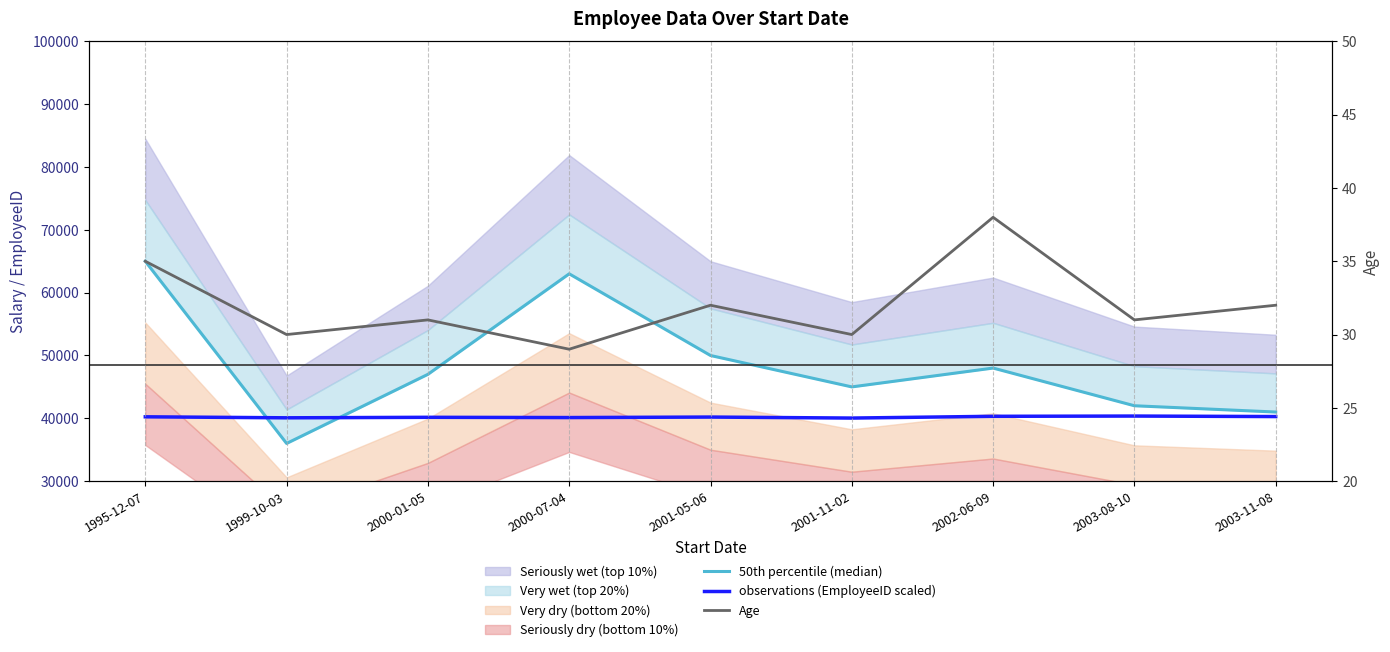

Rank the categories by observations (EmployeeID scaled) value from highest to lowest.

2003-08-10, 2002-06-09, 2003-11-08, 1995-12-07, 2001-05-06, 2000-01-05, 2000-07-04, 1999-10-03, 2001-11-02